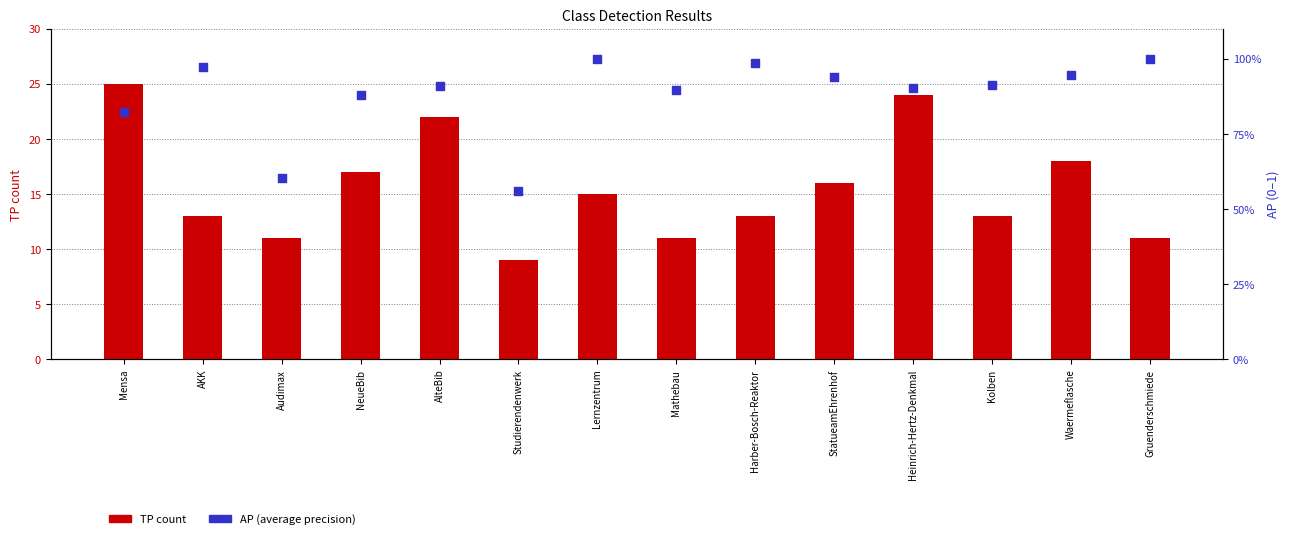

Is the value of TP (count) at StatueamEhrenhof greater than the value of AP (precision) at Mathebau?

Yes